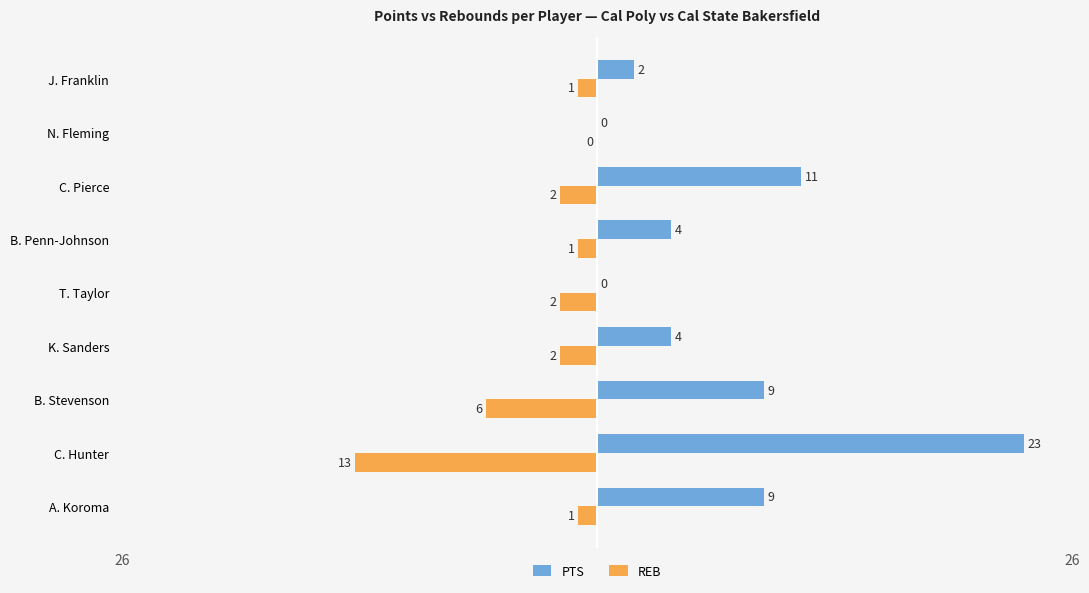

Which series has the largest total across all categories?

PTS